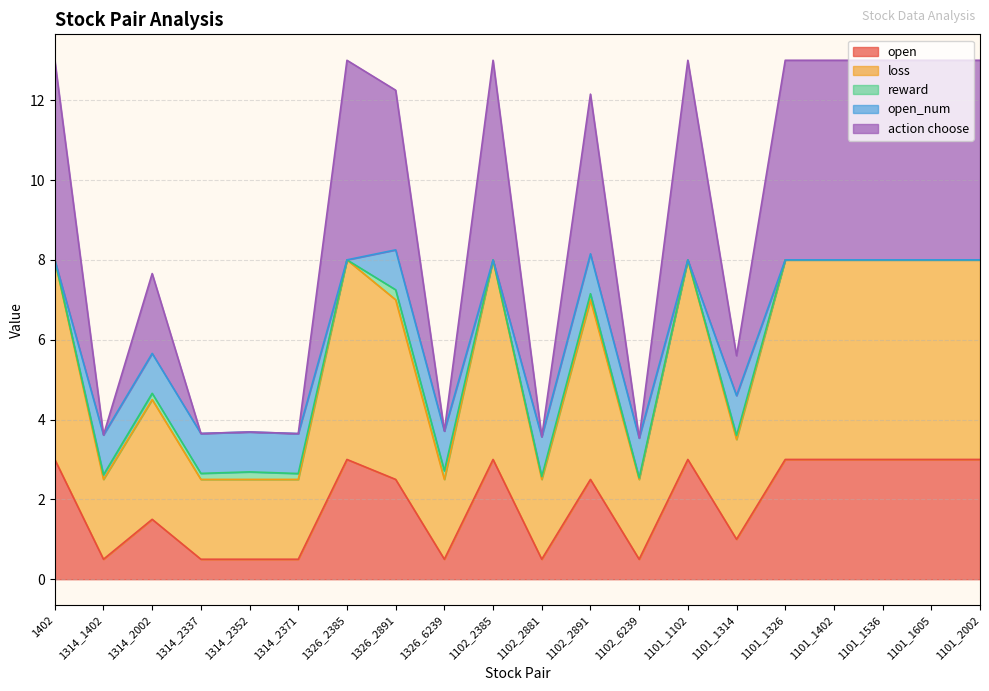

What are all the series names shown in the legend?

open, loss, reward, open_num, action choose